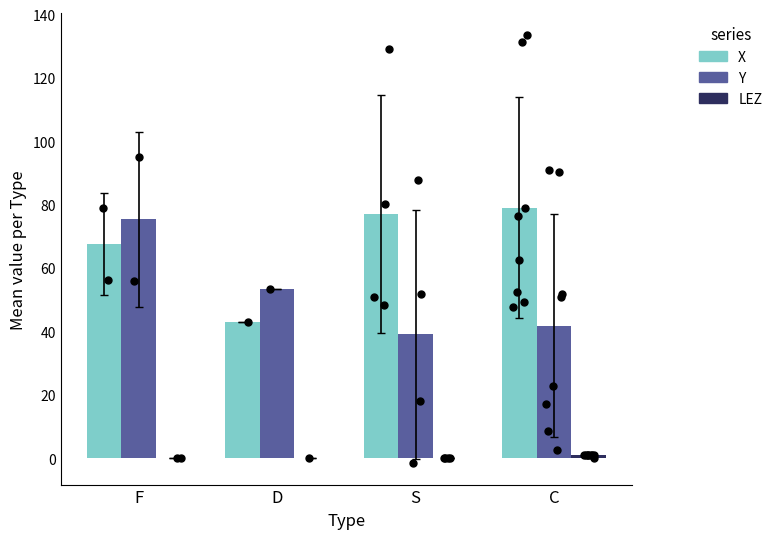

Which series contains the highest Y value?

X